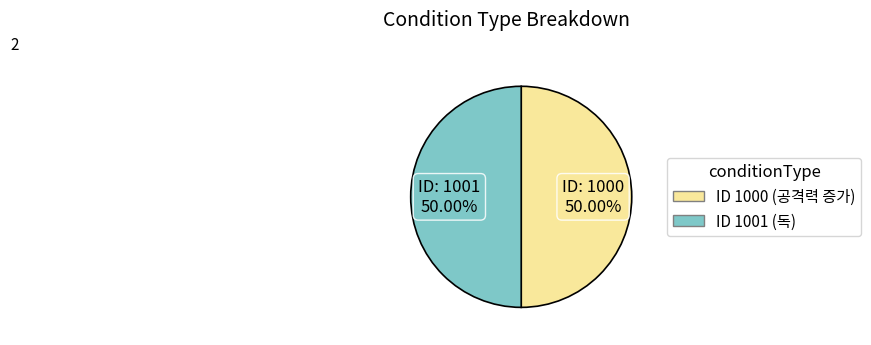

Which category has the smallest portion of the pie?

1000